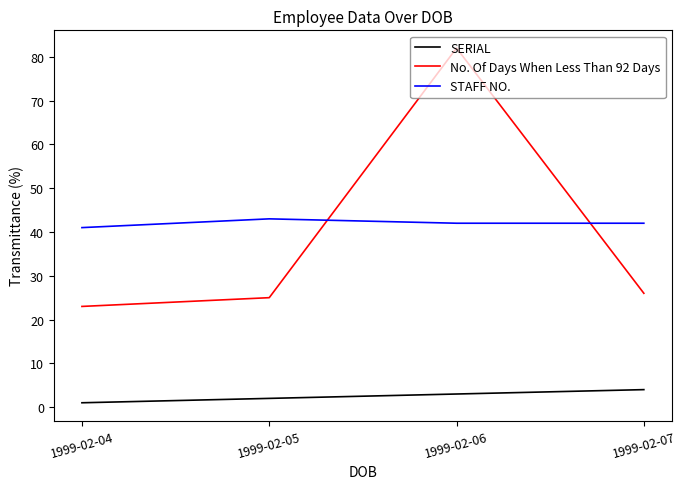

Is it true that No. Of Days When Less Than 92 Days equals 26 at 1999-02-07?

True